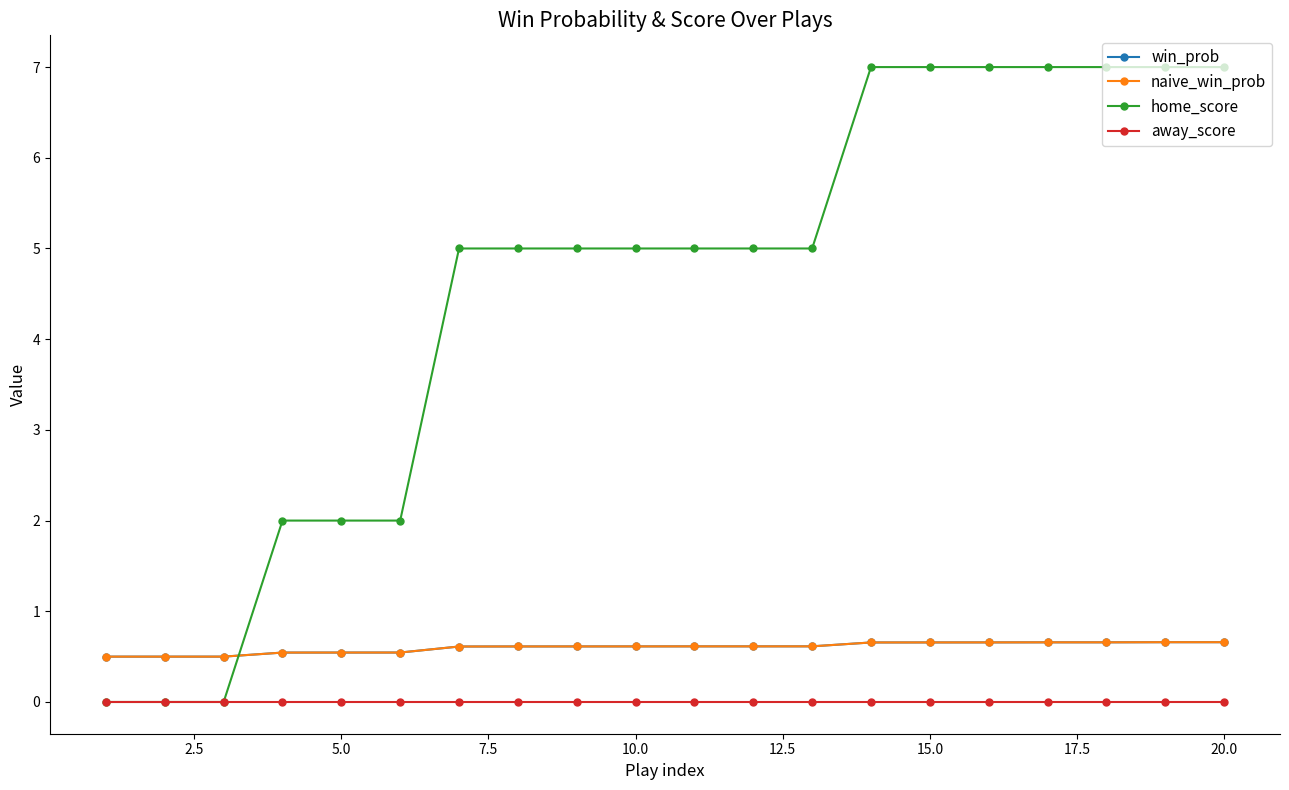

Is this an area chart (filled region under the line)?

No